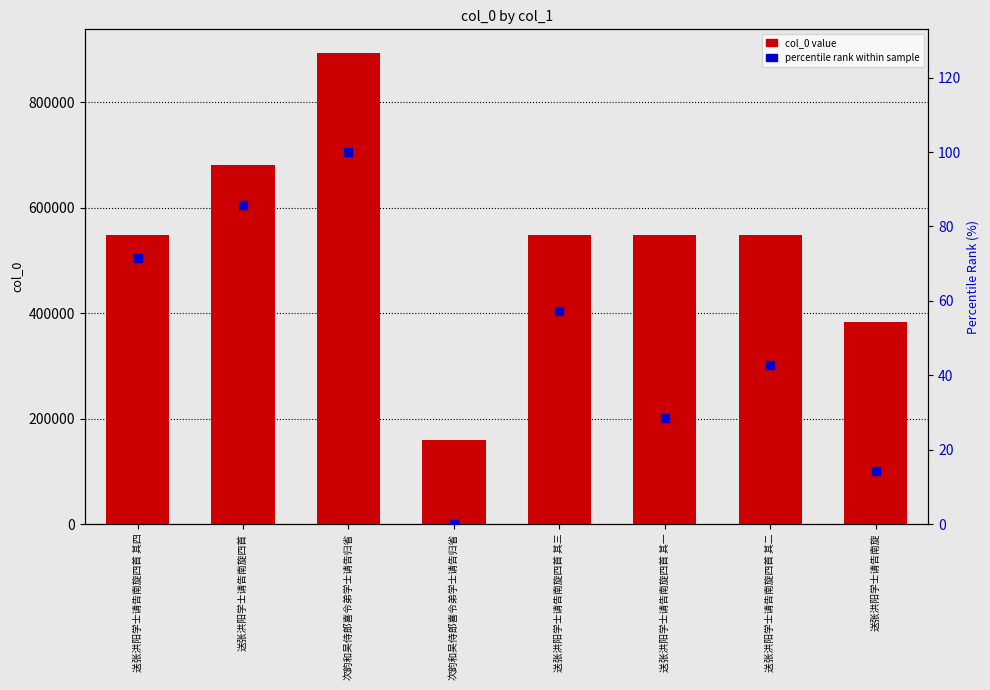

Which series has the largest Y range (max minus min)?

col_0 value